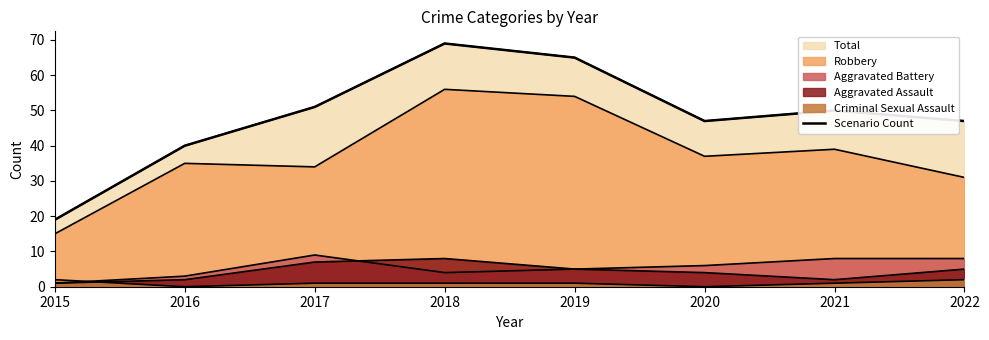

How many points are higher than both their immediate neighbors (excluding endpoints)?

2